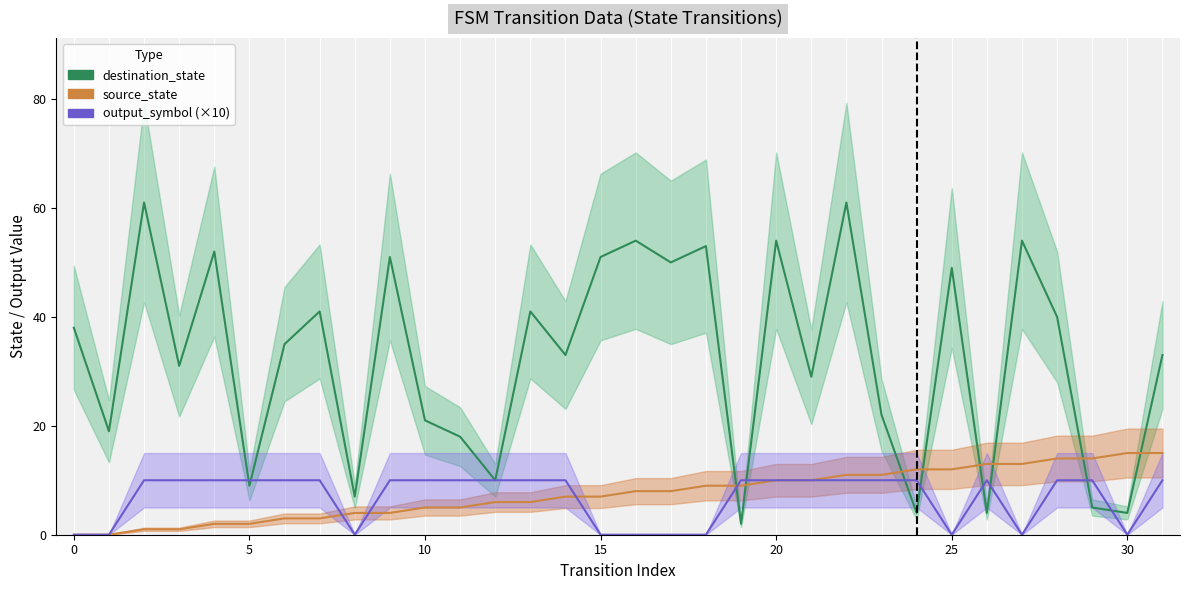

At which category is the sum across all series the highest?

22